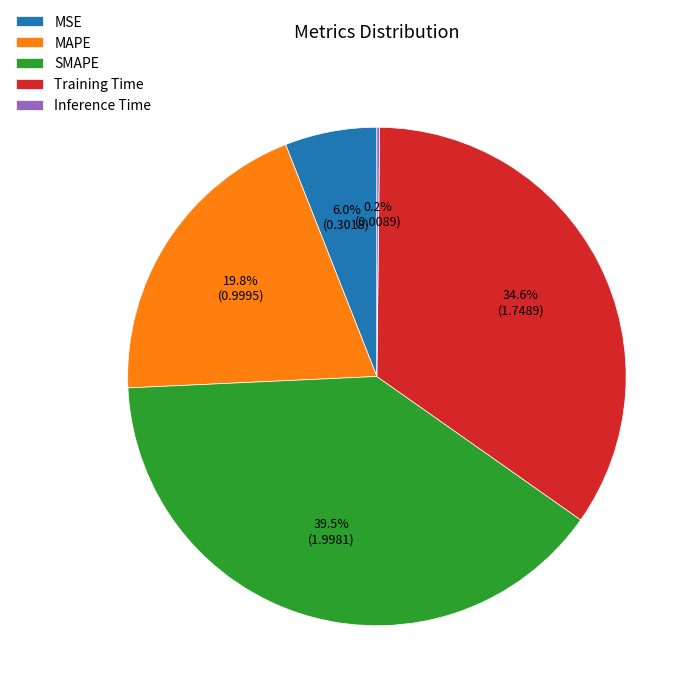

Is there a majority slice in this chart?

No